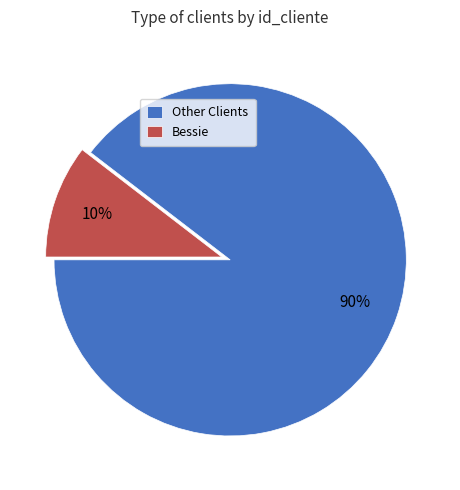

Between Other Clients and Bessie, which is larger?

Other Clients